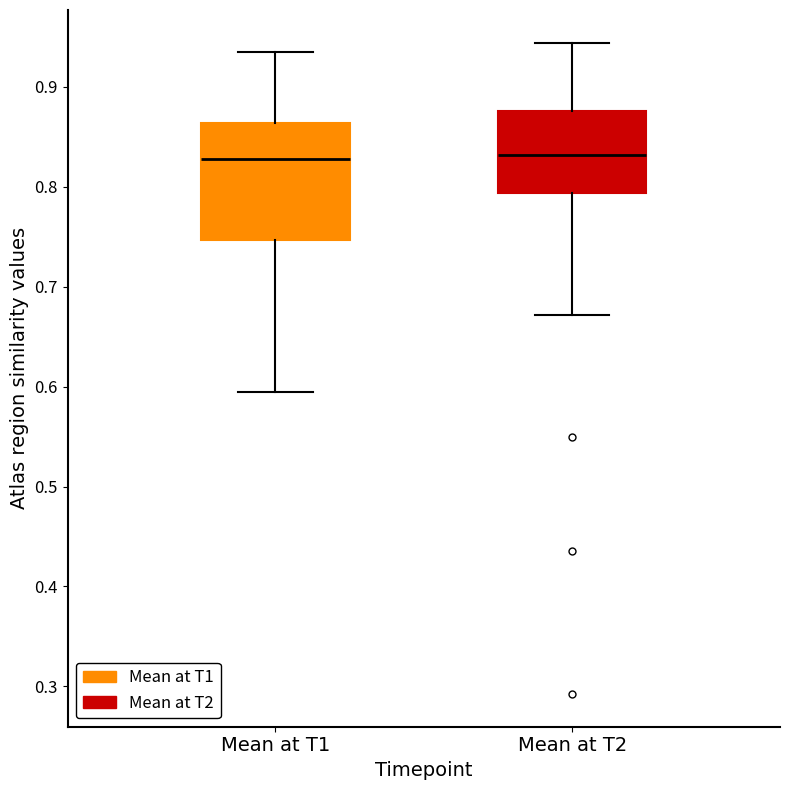

Reading left to right, read every box against the y-axis: the position of its median line, the range the box covers, and the ends of its whiskers. The values are not printed on the chart, so give them approximately, as read against the axis.

Mean at T1: median 0.83, box 0.75 to 0.86, whiskers 0.59 to 0.93
Mean at T2: median 0.83, box 0.79 to 0.88, whiskers 0.67 to 0.94